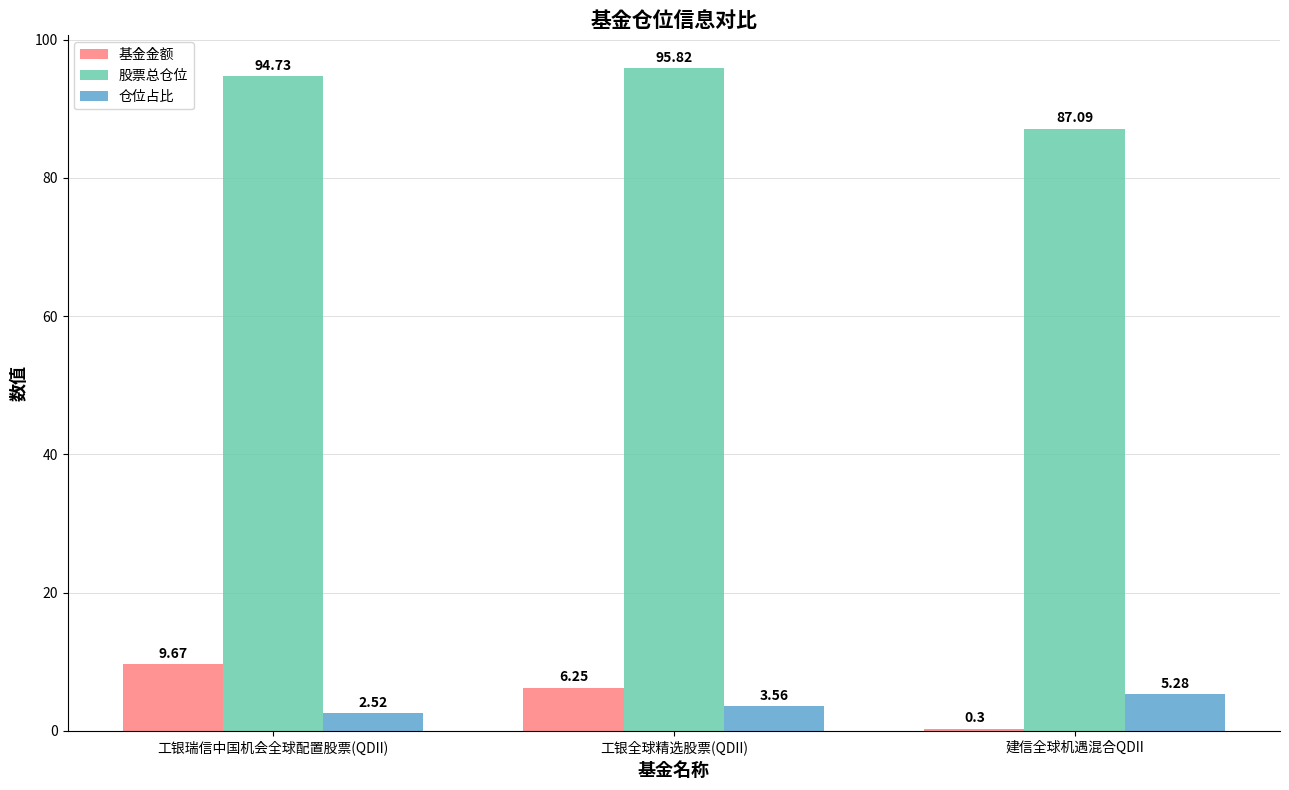

Which label corresponds to the largest value in the chart?

工银全球精选股票(QDII)